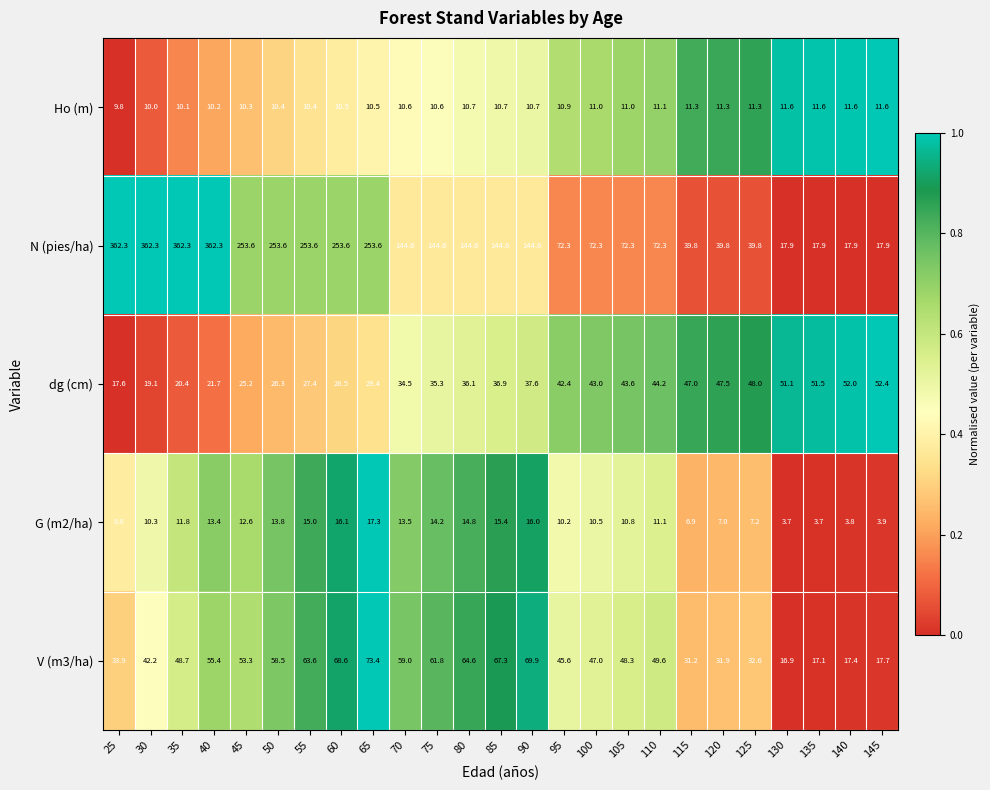

At 140, list the series in order from smallest to largest.

G (m2/ha), Ho (m), V (m3/ha), N (pies/ha), dg (cm)